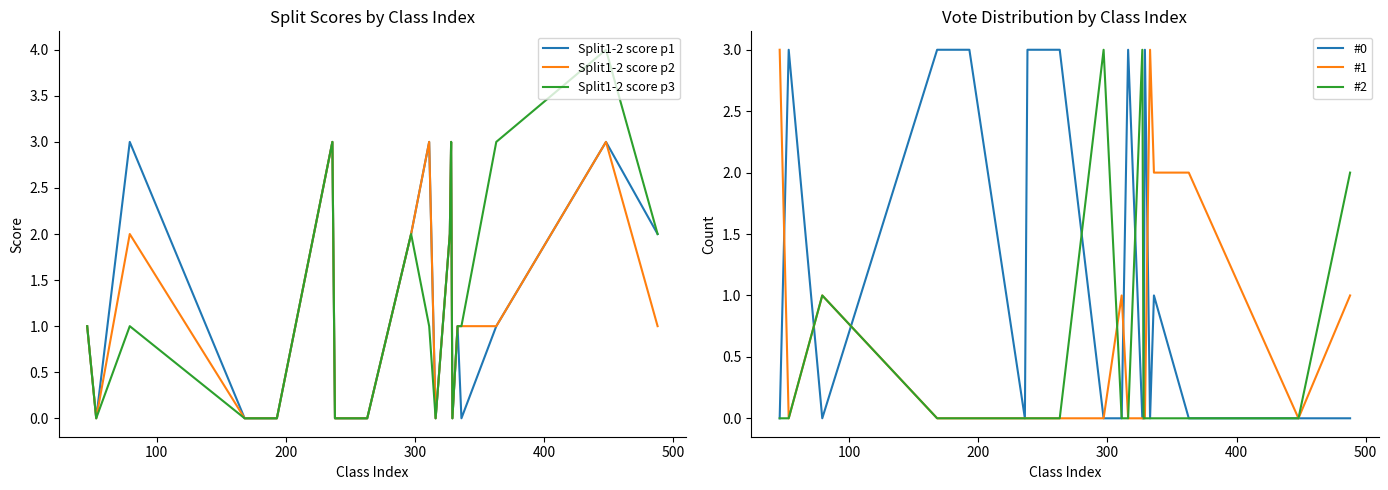

Which series has the largest total across all categories?

#0